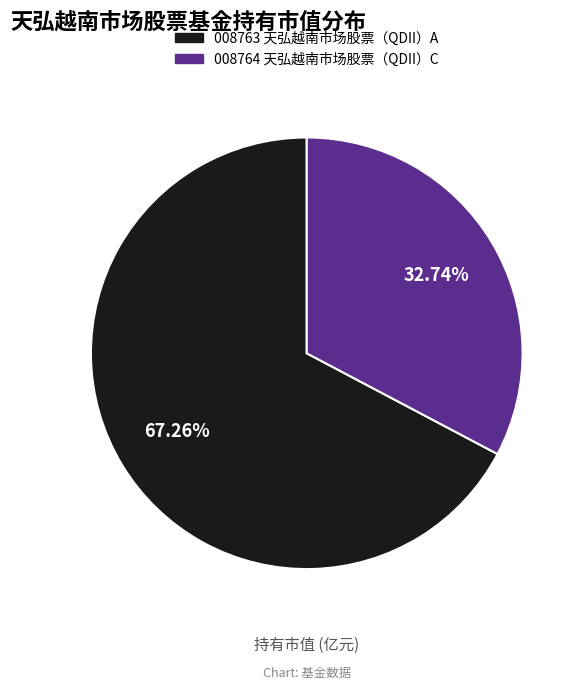

Is there any slice that represents more than half of the pie?

Yes